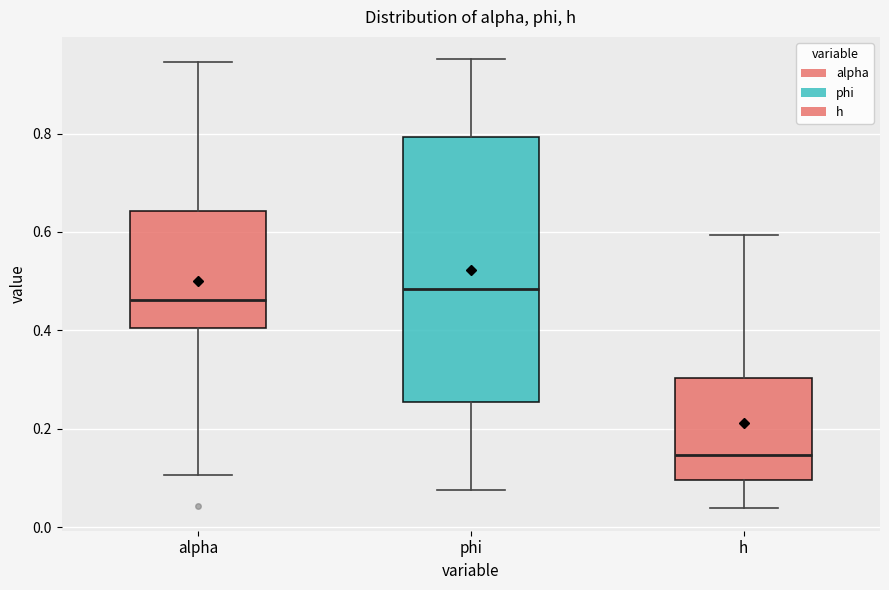

Reading left to right, read every box against the y-axis: the position of its median line, the range the box covers, and the ends of its whiskers. The values are not printed on the chart, so give them approximately, as read against the axis.

alpha: median 0.46, box 0.40 to 0.64, whiskers 0.10 to 0.94
phi: median 0.48, box 0.26 to 0.80, whiskers 0.08 to 0.96
h: median 0.14, box 0.10 to 0.30, whiskers 0.04 to 0.60